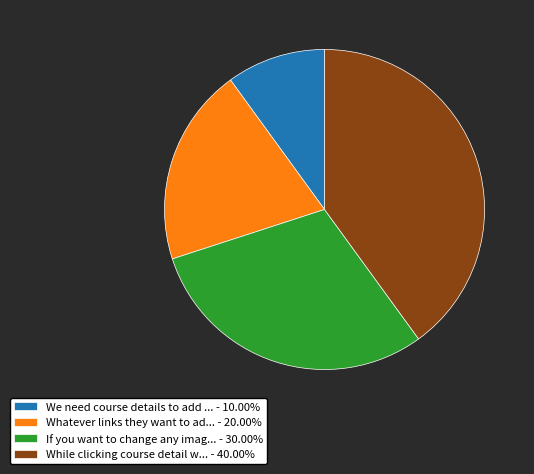

Is the sum of While clicking course detail w... - 40.00% and If you want to change any imag... - 30.00% greater than half?

Yes